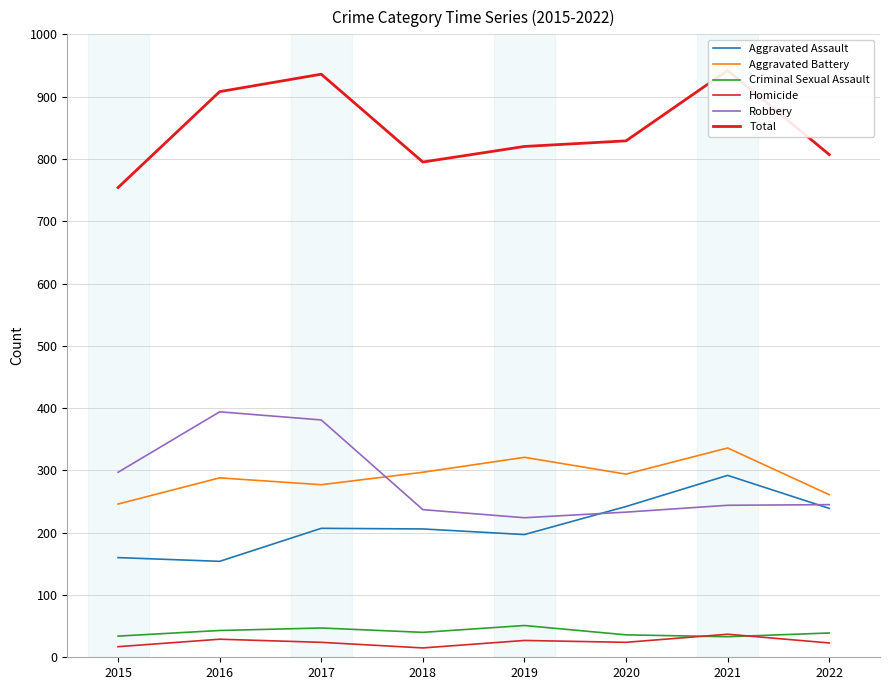

The value of Aggravated Assault at 2022 is 319. True or false?

False